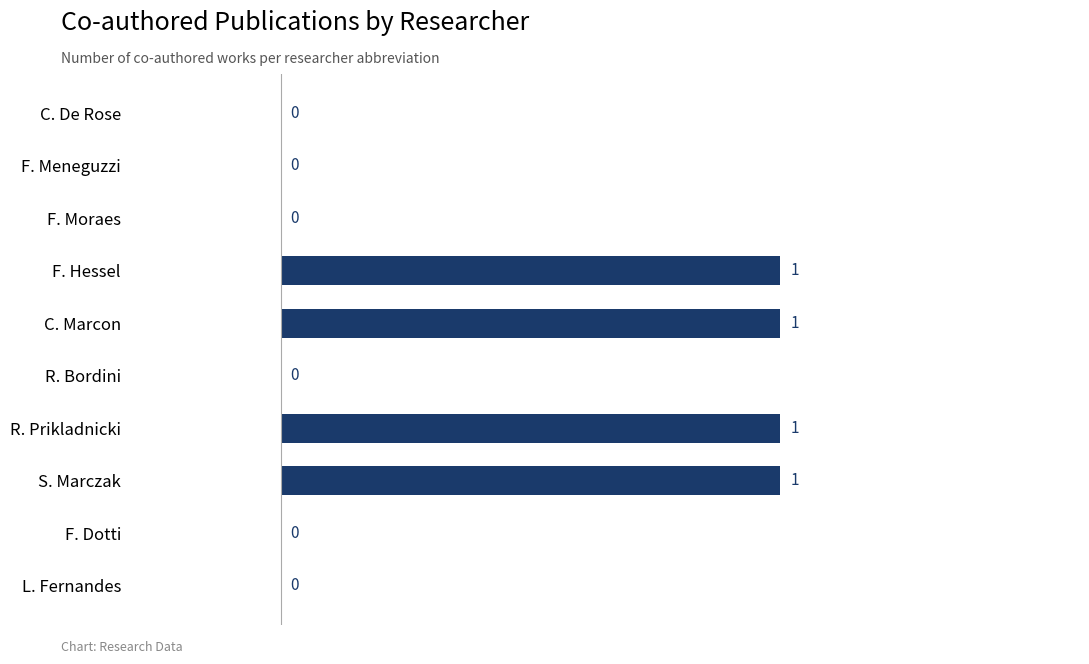

Are the bars grouped side by side (vs. stacked)?

No